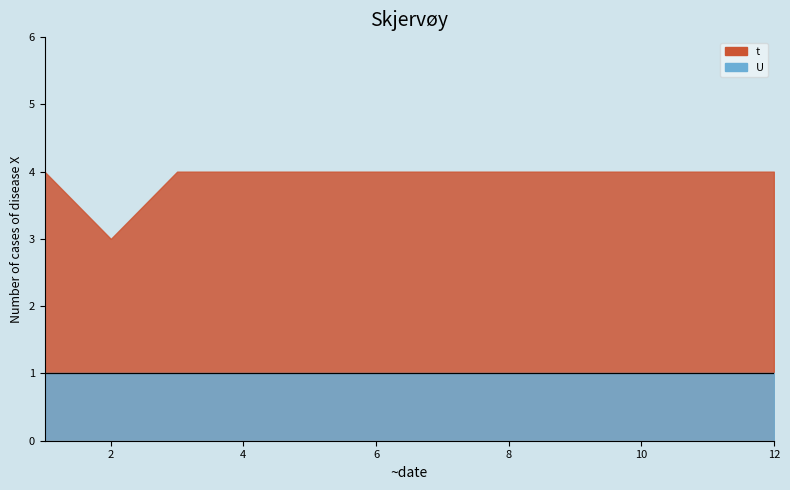

True or false: t and U cross at least once.

False